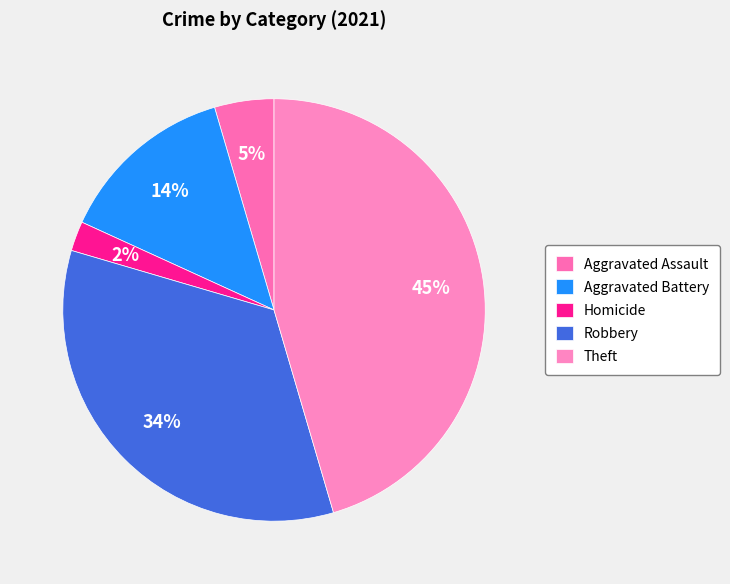

What percentage is the Aggravated Battery slice, to the nearest percent?

14%